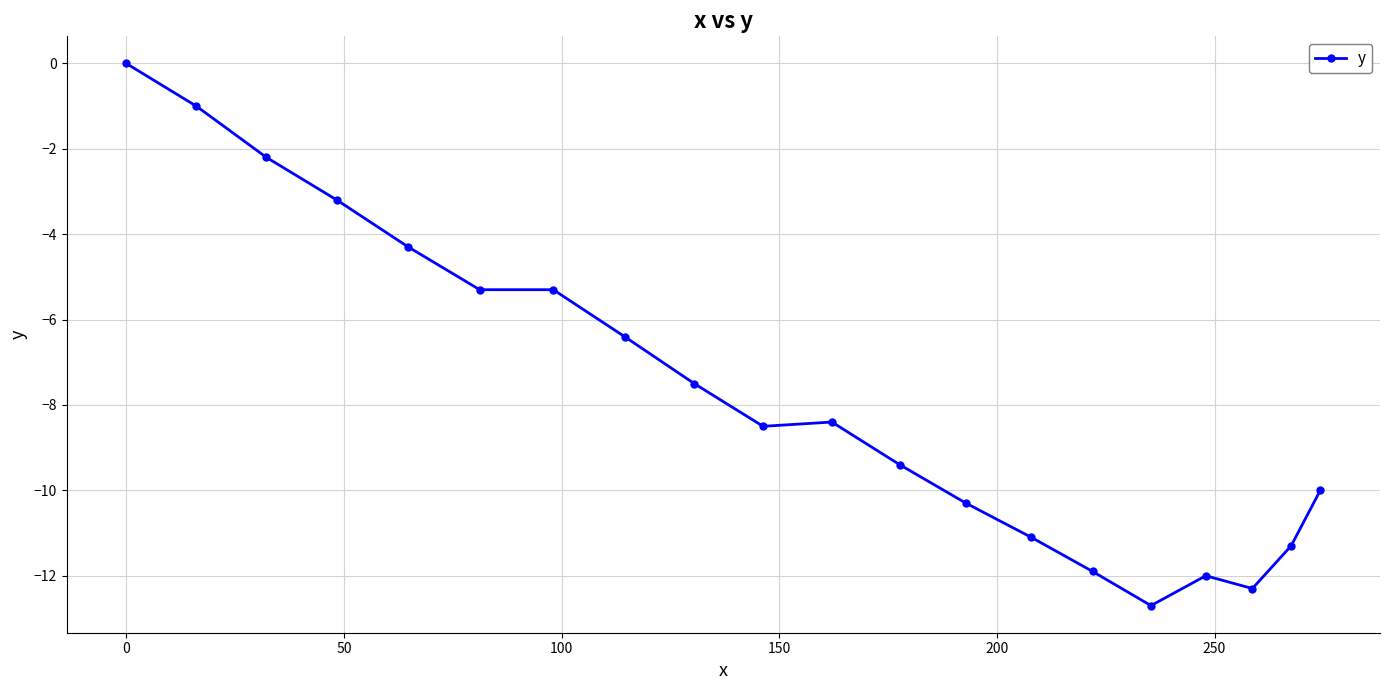

Reading left to right, extract all data points from this chart.

0.0	-1.0	-2.2	-3.2	-4.3	-5.3	-5.3	-6.4	-7.5	-8.5	-8.4	-9.4	-10.3	-11.1	-11.9	-12.7	-12.0	-12.3	-11.3	-10.0